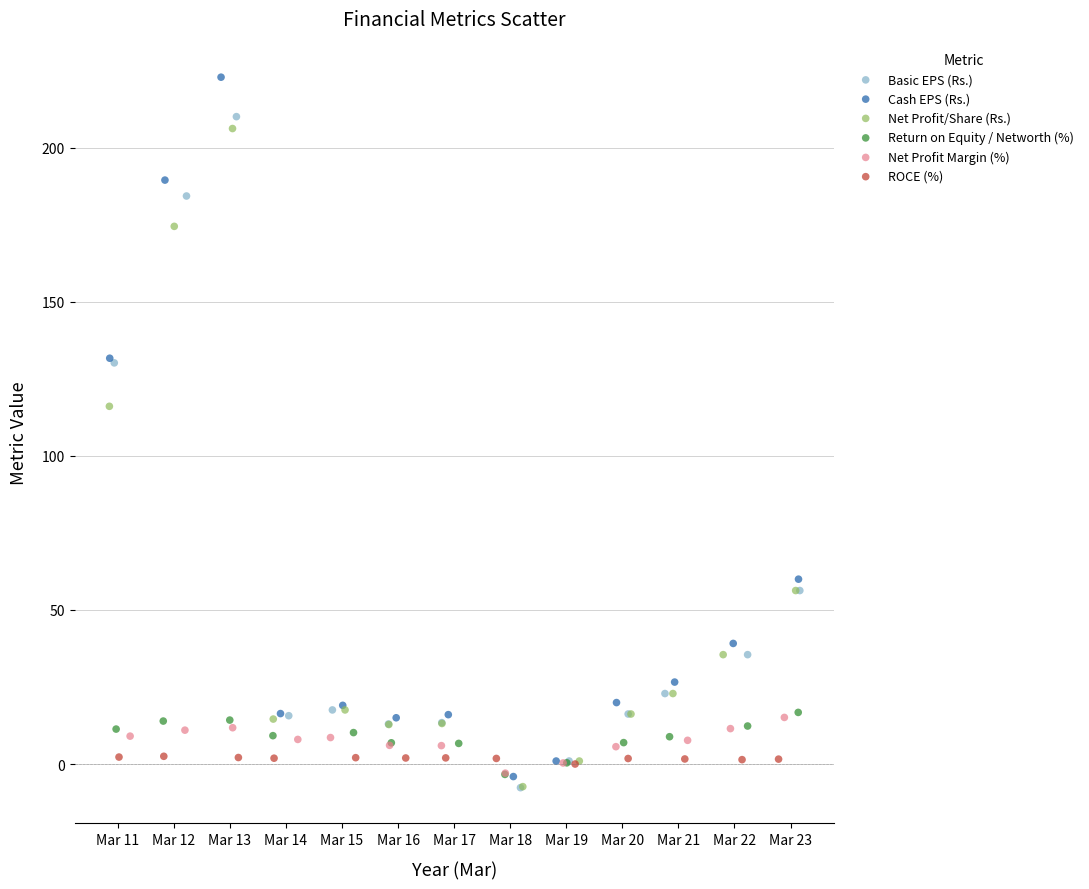

Which series has the largest Y range (max minus min)?

Cash EPS (Rs.)